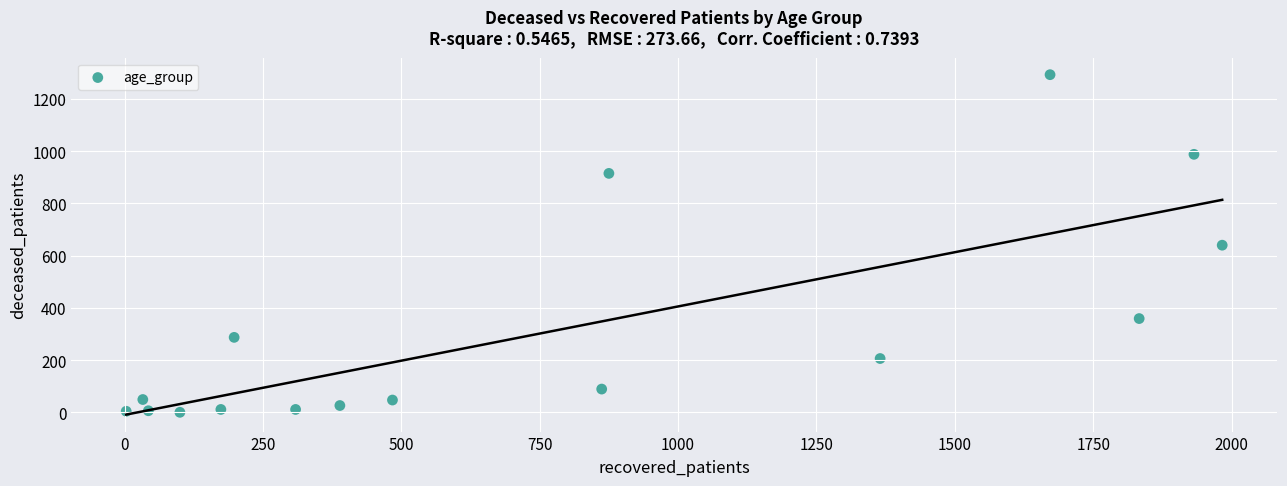

What is the range of X values (max minus min)?

1980